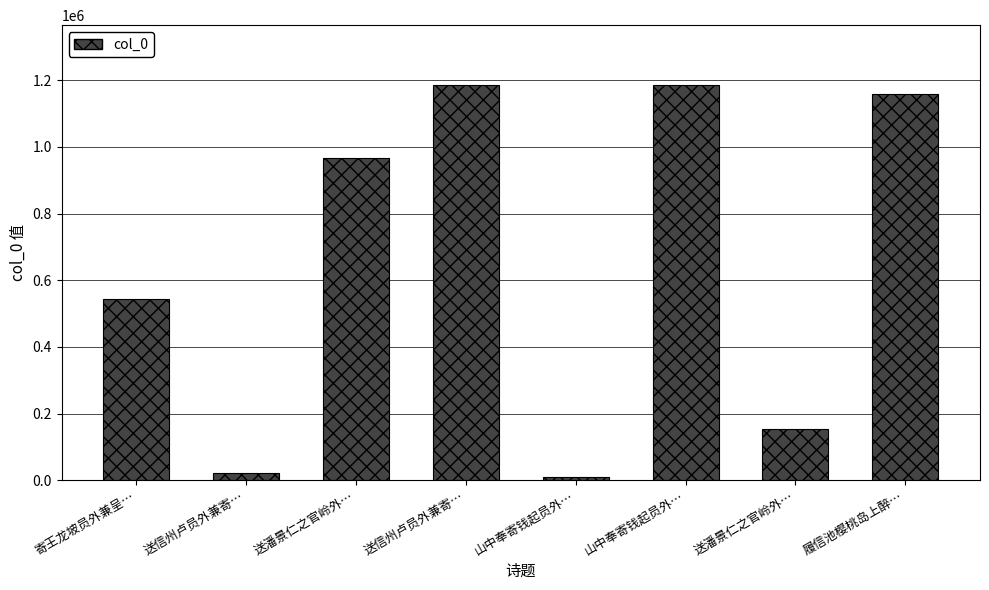

Does the chart contain any negative values?

No